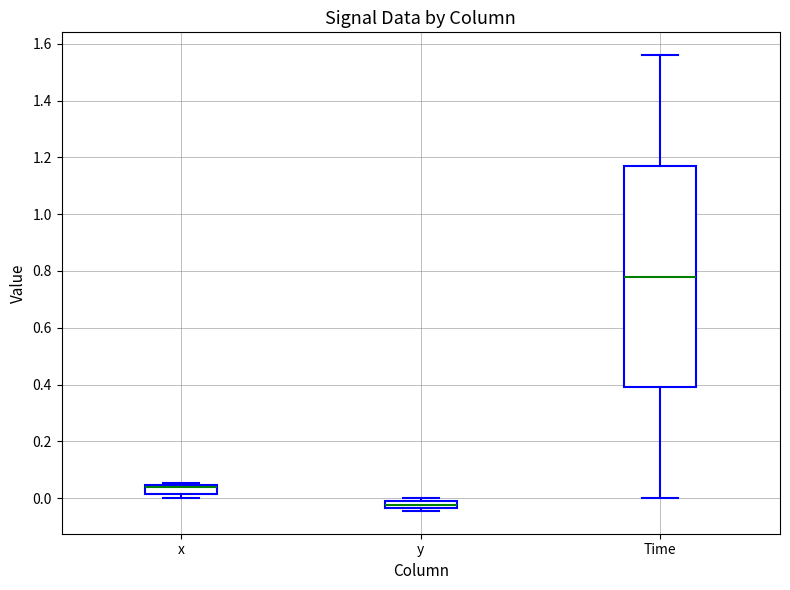

Where is the upper edge of the box for x on the y-axis? The values are not printed on the chart, so give them approximately, as read against the axis.

0.04